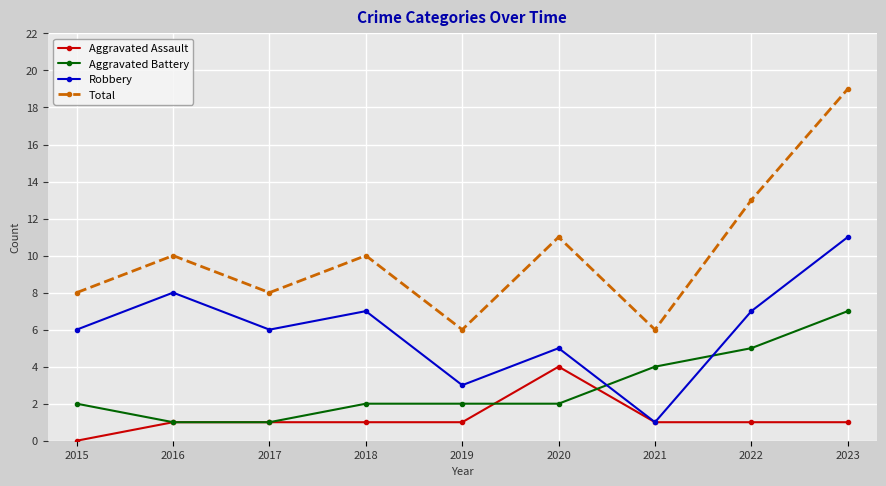

Which label corresponds to the largest value in the chart?

2023